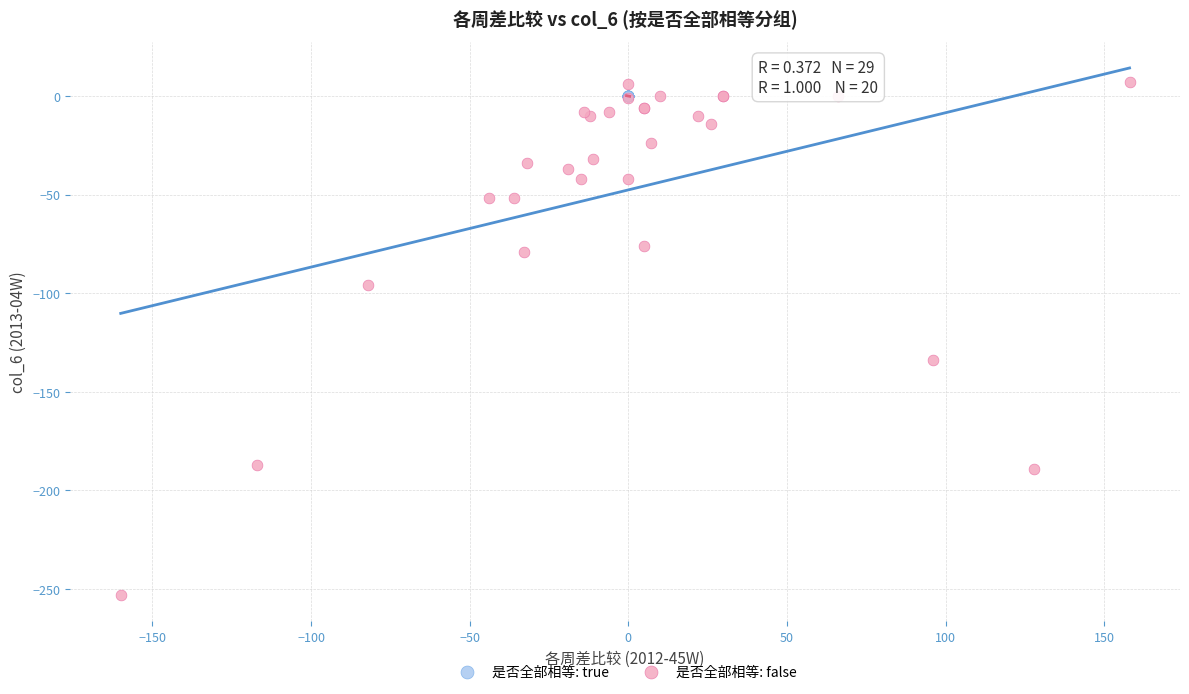

Which series reaches the minimum Y coordinate?

是否全部相等: false